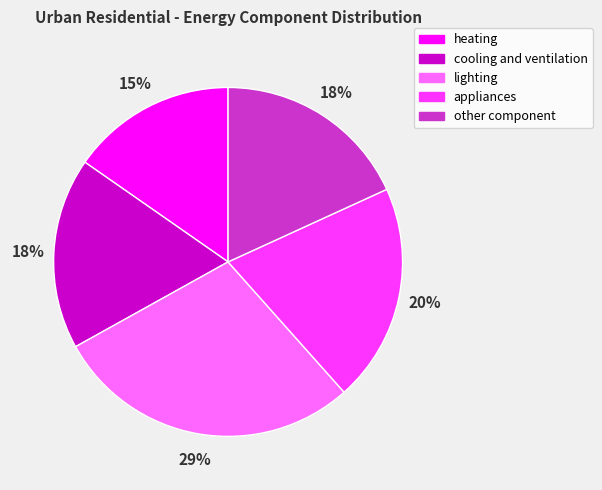

Which slice is the largest?

lighting